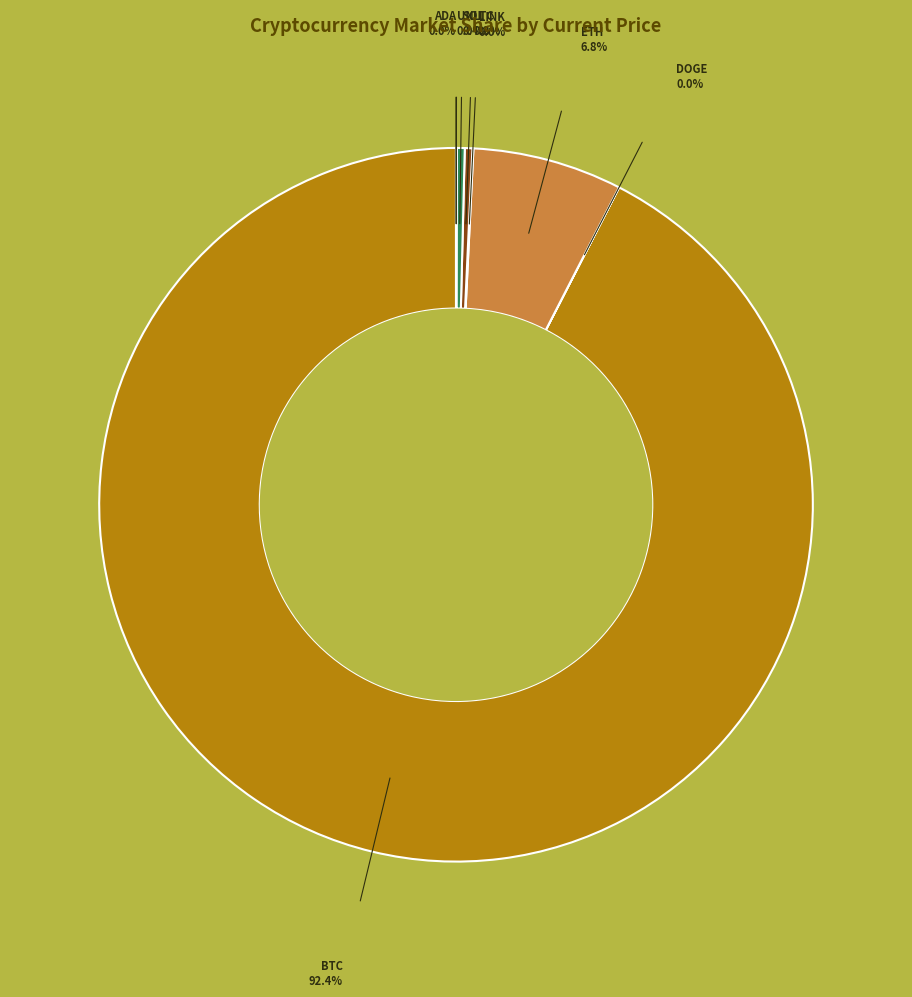

Does any single category account for the majority?

Yes